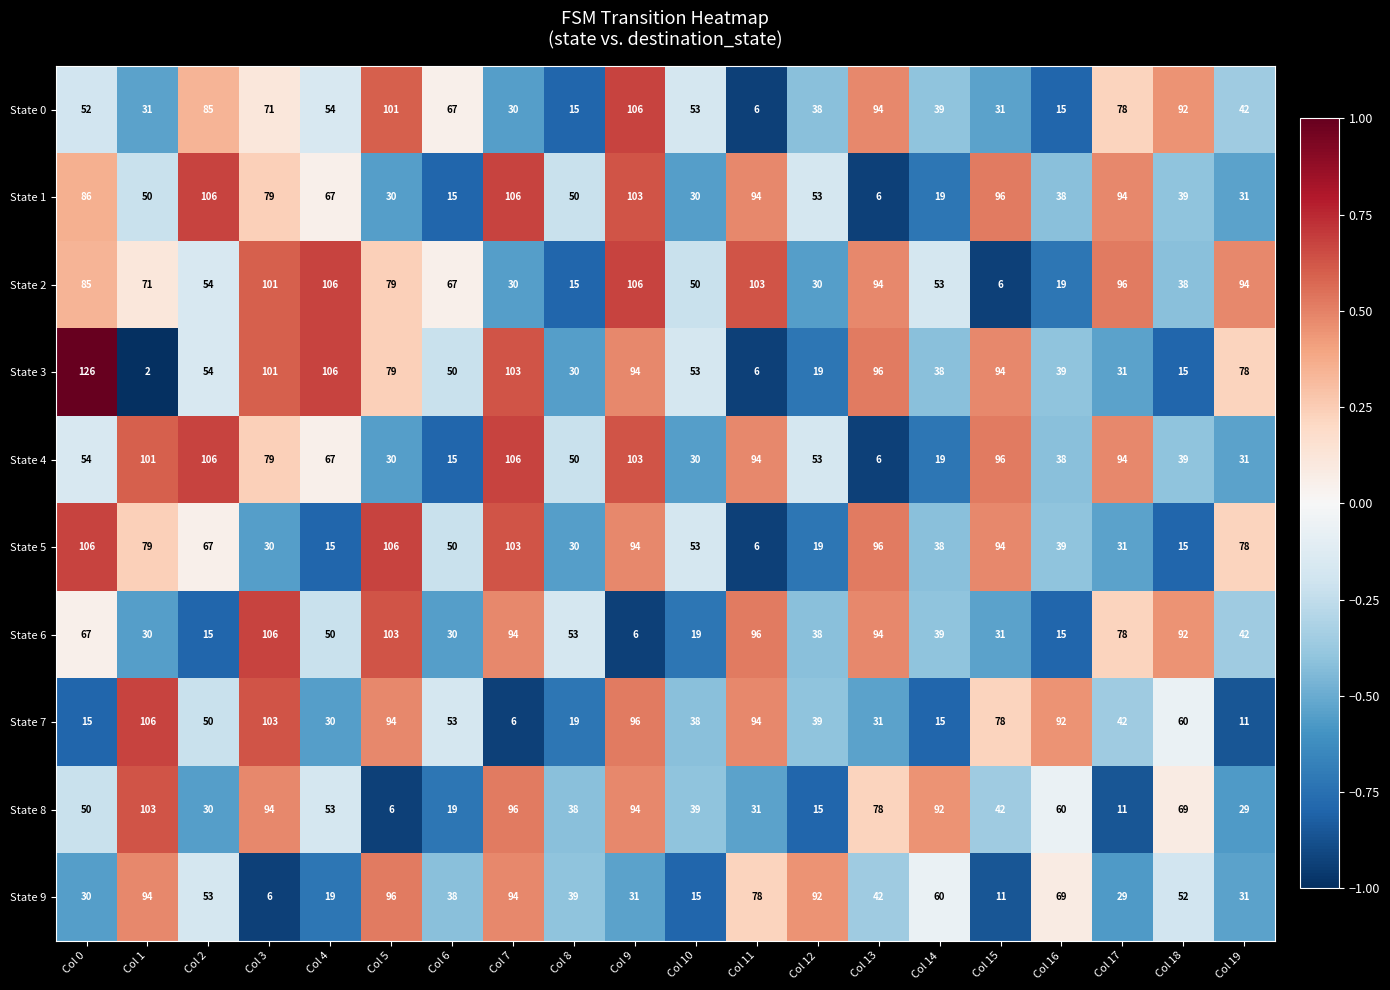

The value of State 3 at Col 14 is 57. True or false?

False